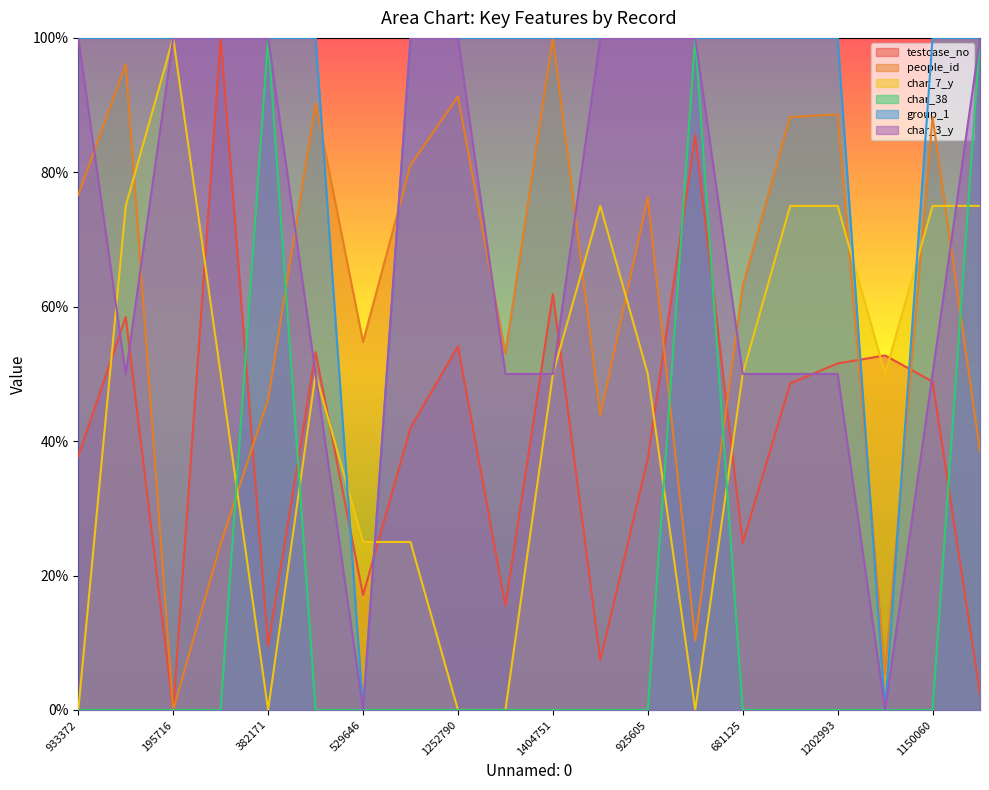

What is the sum of all testcase_no values?

808.9